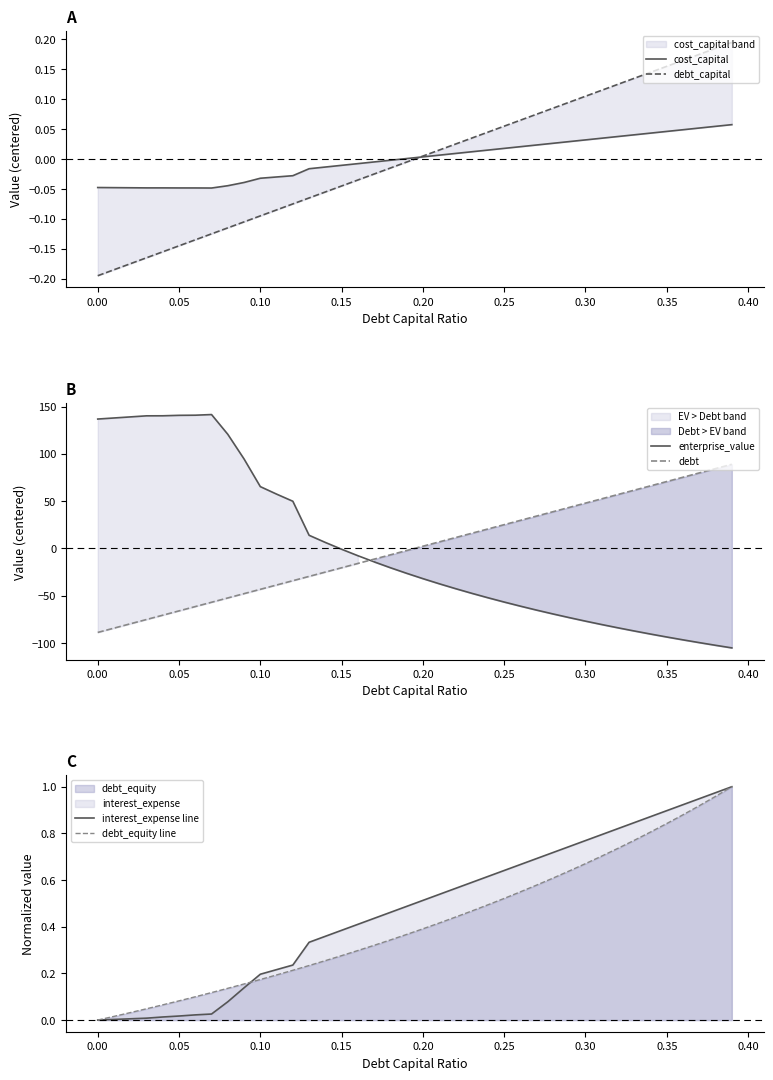

How many intersections are there between enterprise_value and debt?

1